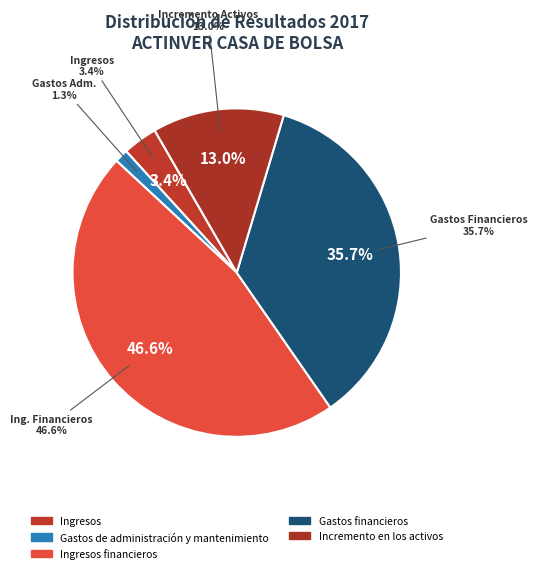

Approximately how many times larger is the value at Ingresos financieros compared to Gastos financieros?

1.3